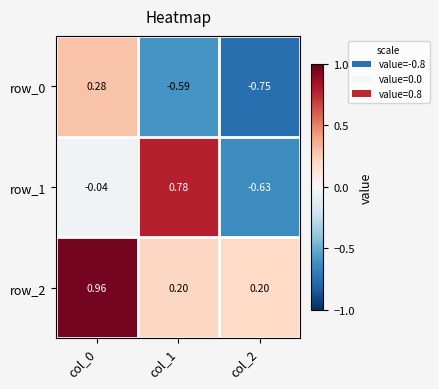

Is the value of row_0 at col_0 greater than the value of row_1 at col_2?

Yes